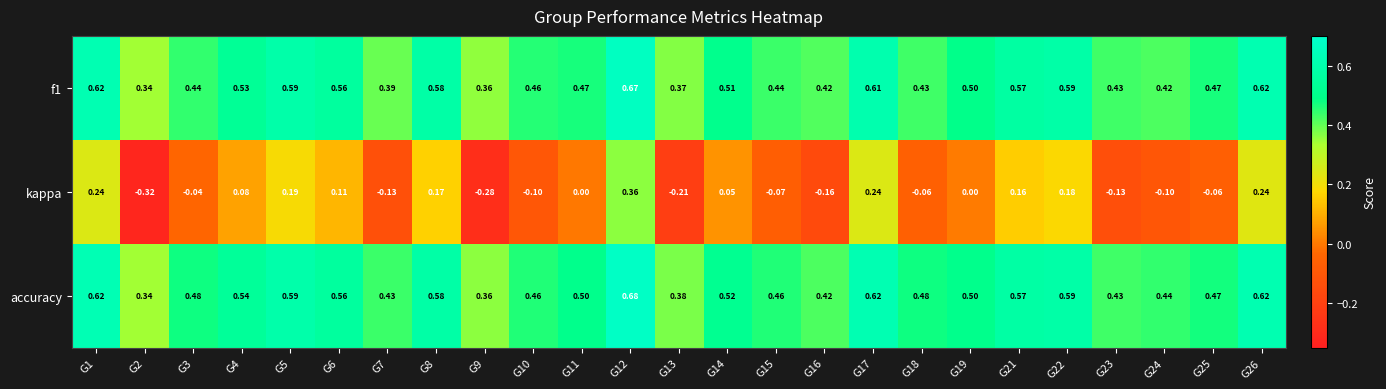

Which series changed the most between G1 and G11?

kappa